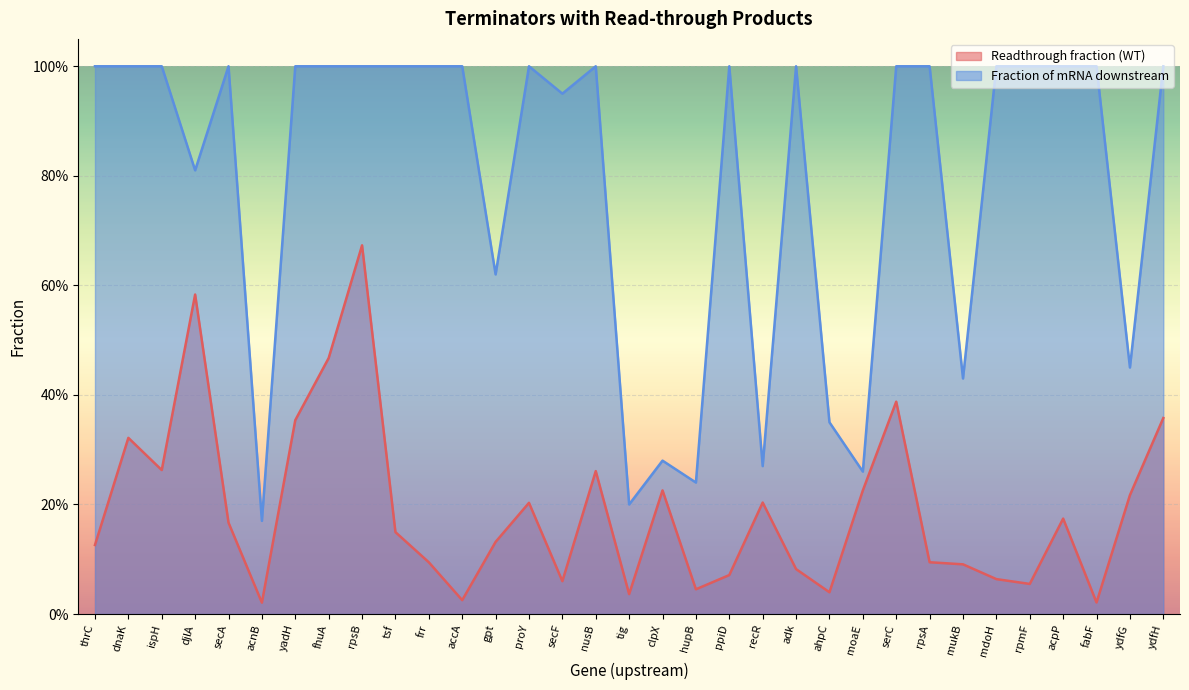

The value of Fraction of mRNA downstream at ydfH is 1.0. True or false?

True